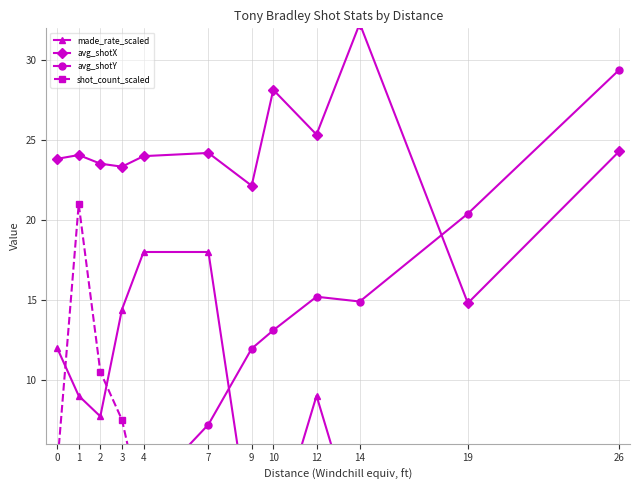

Reading left to right, extract all data points from this chart.

made_rate_scaled: 0=12.0	1=9.0	2=7.7	3=14.4	4=18.0	7=18.0	9=0.0	10=0.0	12=9.0	14=0.0	19=0.0	26=0.0
avg_shotX: 0=23.8	1=24.1	2=23.5	3=23.3	4=24.0	7=24.2	9=22.1	10=28.1	12=25.4	14=32.3	19=14.8	26=24.3
avg_shotY: 0=2.7	1=4.0	2=4.4	3=4.4	4=2.9	7=7.2	9=11.9	10=13.1	12=15.2	14=14.9	19=20.4	26=29.4
shot_count_scaled: 0=4.5	1=21.0	2=10.5	3=7.5	4=1.5	7=1.5	9=3.0	10=3.0	12=3.0	14=1.5	19=1.5	26=1.5